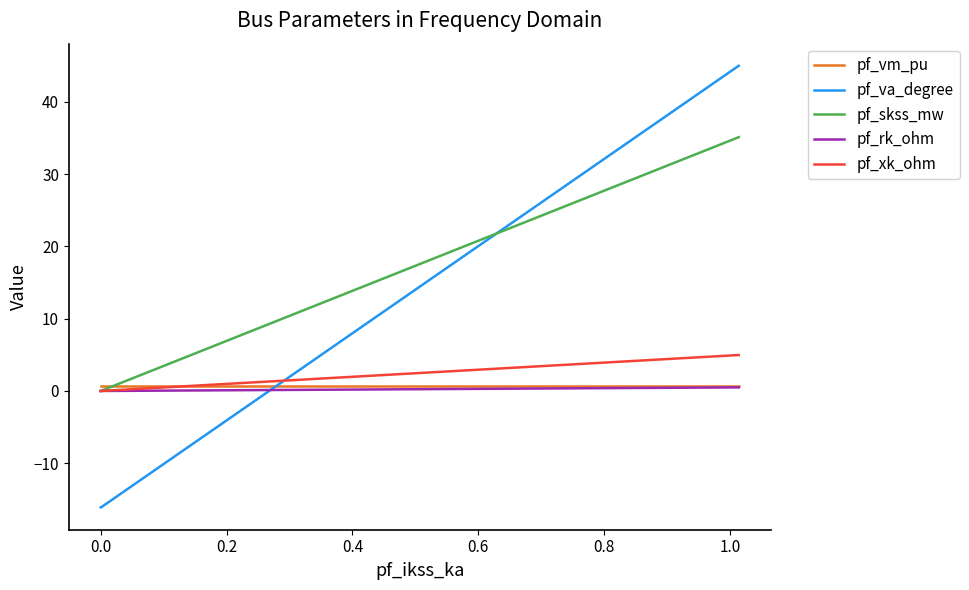

Which series has the largest range (max minus min)?

pf_va_degree